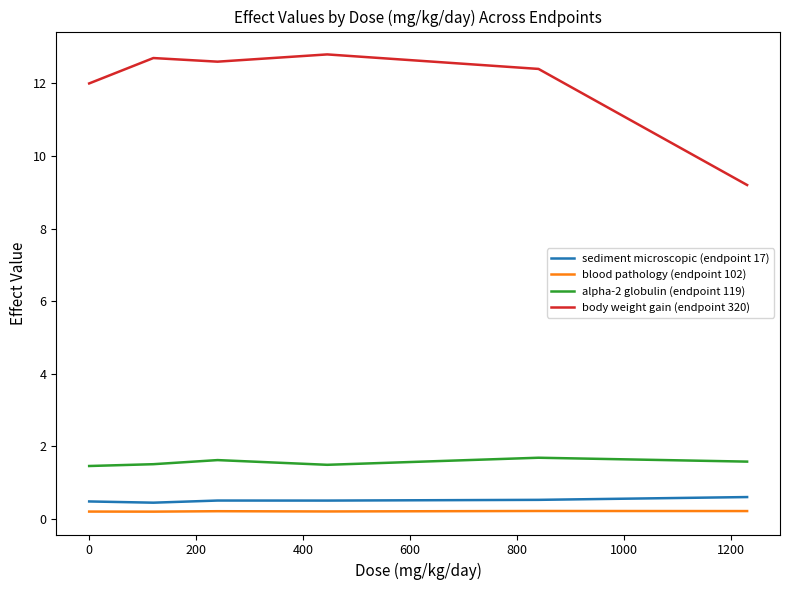

Which series has the widest spread of values?

body weight gain (endpoint 320)